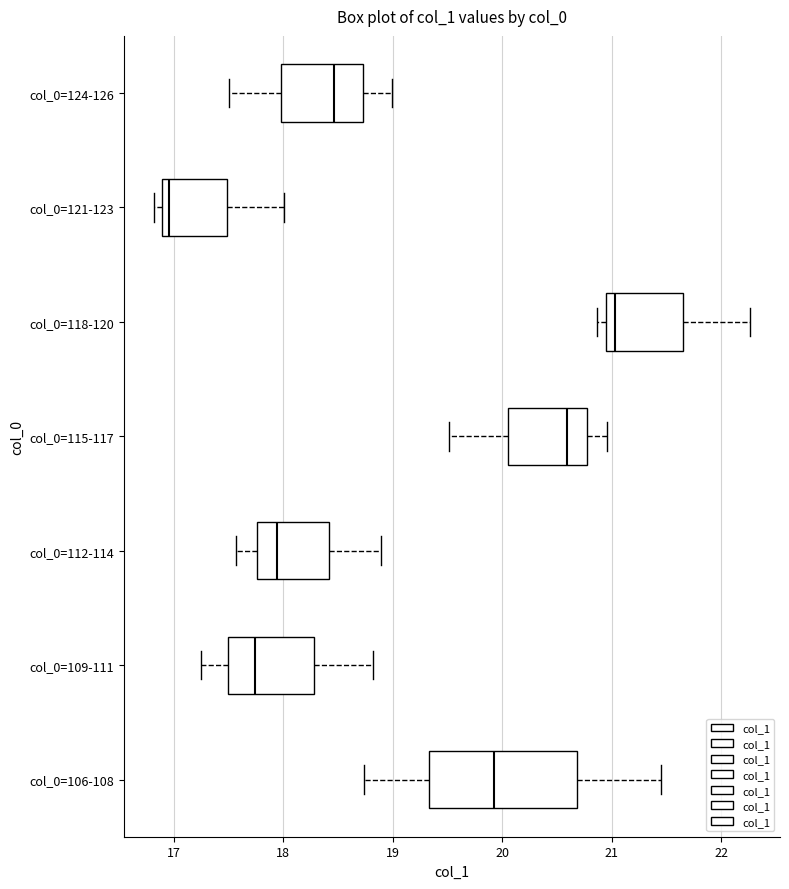

Reading bottom to top, read every box against the x-axis: the position of its median line, the range the box covers, and the ends of its whiskers. The values are not printed on the chart, so give them approximately, as read against the axis.

col_0=106-108: median 19.9, box 19.3 to 20.7, whiskers 18.7 to 21.4
col_0=109-111: median 17.7, box 17.5 to 18.3, whiskers 17.3 to 18.8
col_0=112-114: median 17.9, box 17.8 to 18.4, whiskers 17.6 to 18.9
col_0=115-117: median 20.6, box 20.1 to 20.8, whiskers 19.5 to 21.0
col_0=118-120: median 21.0, box 20.9 to 21.6, whiskers 20.9 (just left of the box's left edge) to 22.3
col_0=121-123: median 17.0, box 16.9 to 17.5, whiskers 16.8 to 18.0
col_0=124-126: median 18.5, box 18.0 to 18.7, whiskers 17.5 to 19.0